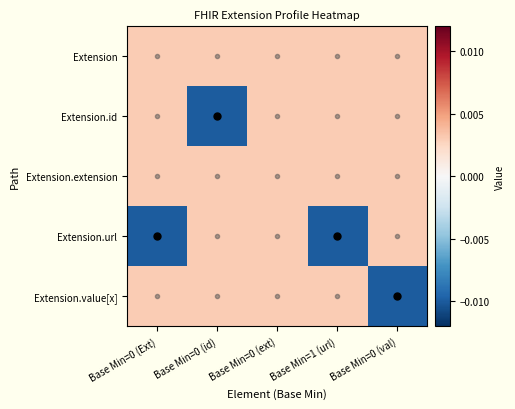

Rank the series by their maximum value, from lowest to highest.

Extension, Extension.id, Extension.extension, Extension.url, Extension.value[x]